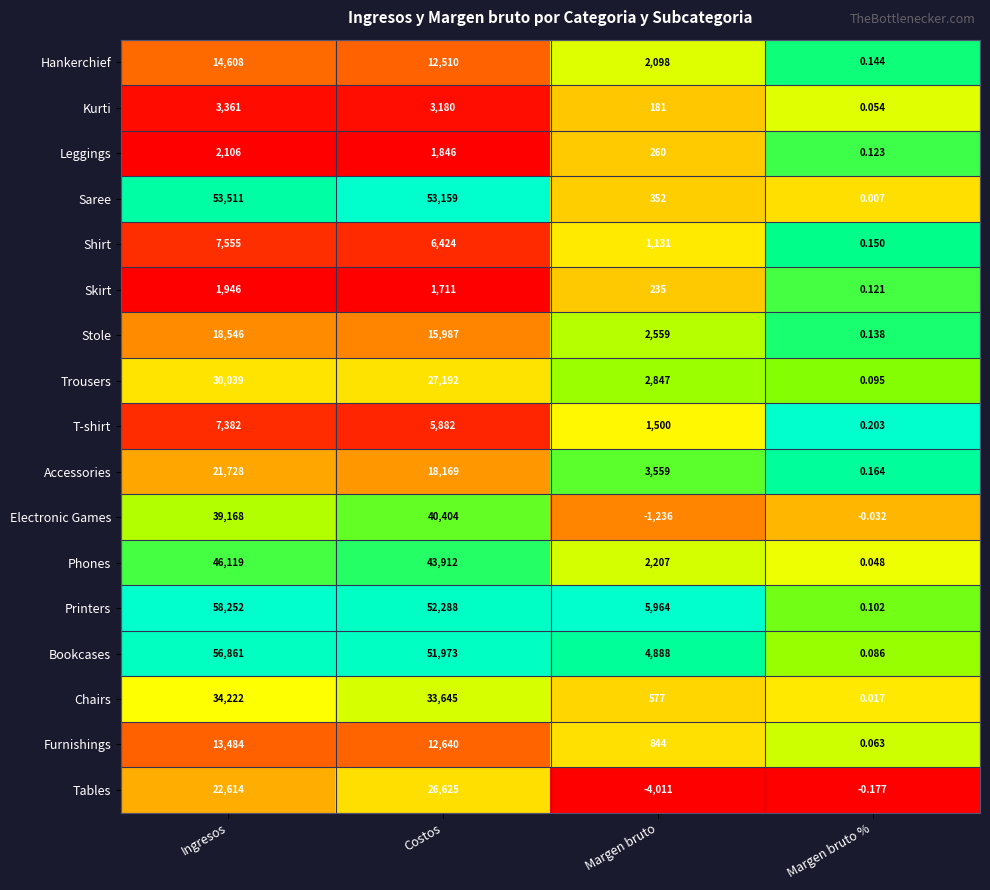

Which series has the widest spread of values?

Printers